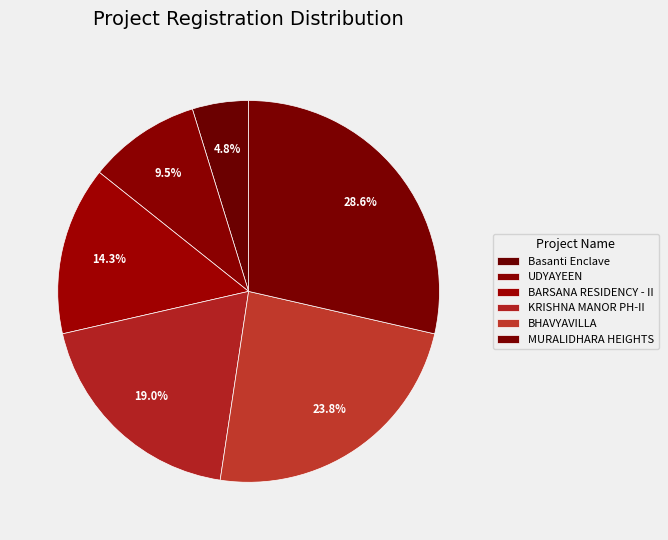

Which category has the smallest portion of the pie?

Basanti Enclave